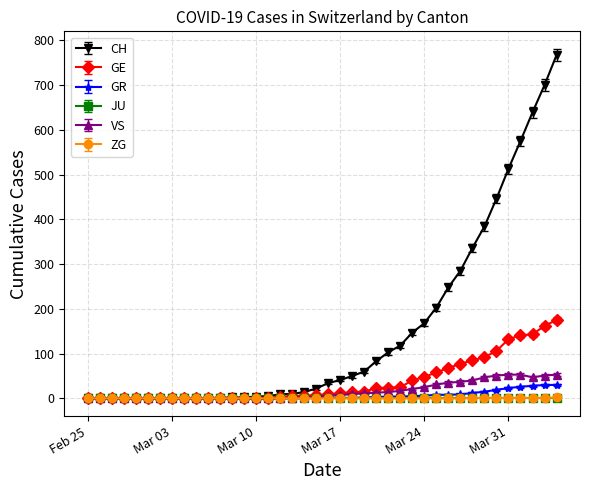

Which series has the widest spread of values?

CH